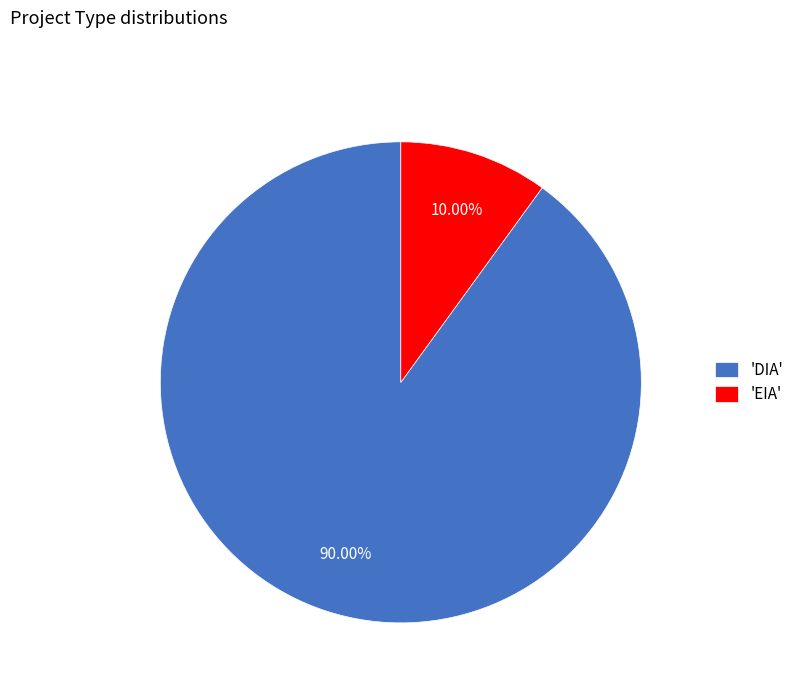

Which has a higher value, 'DIA' or 'EIA'?

'DIA'